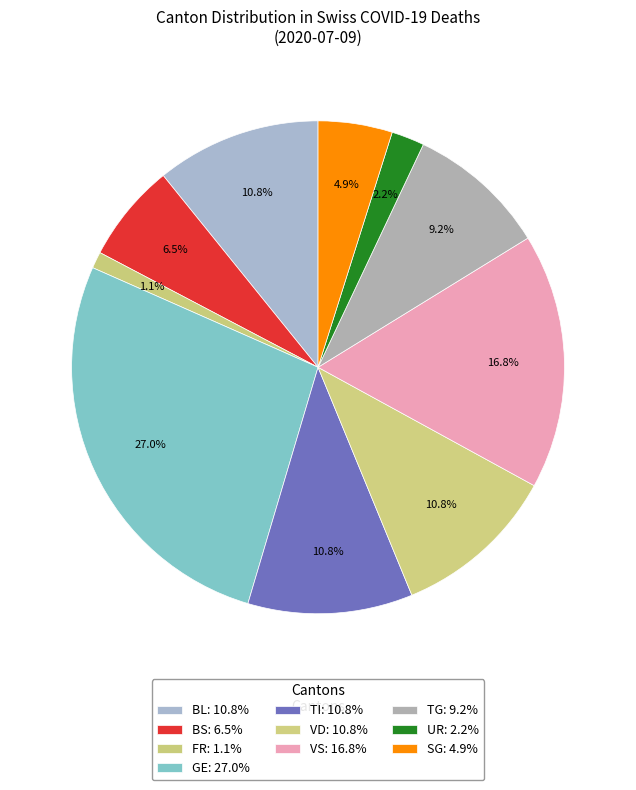

Count the number of slices in the pie.

10